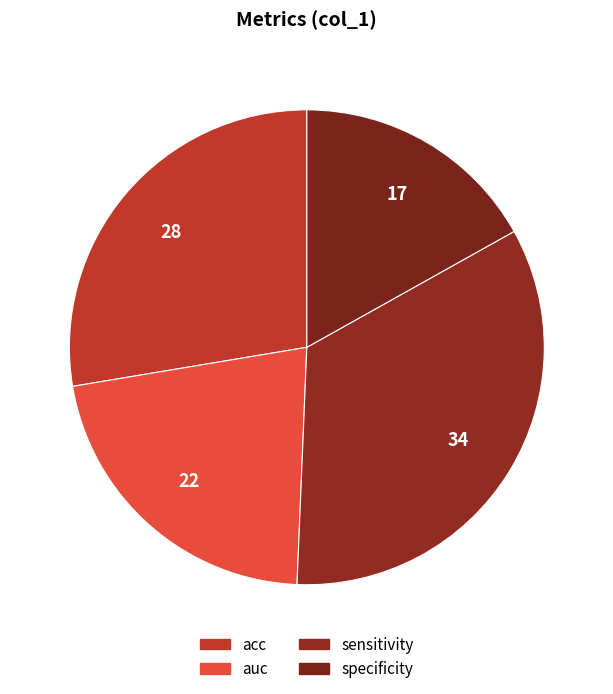

What portion of the pie excludes specificity?

83.1%